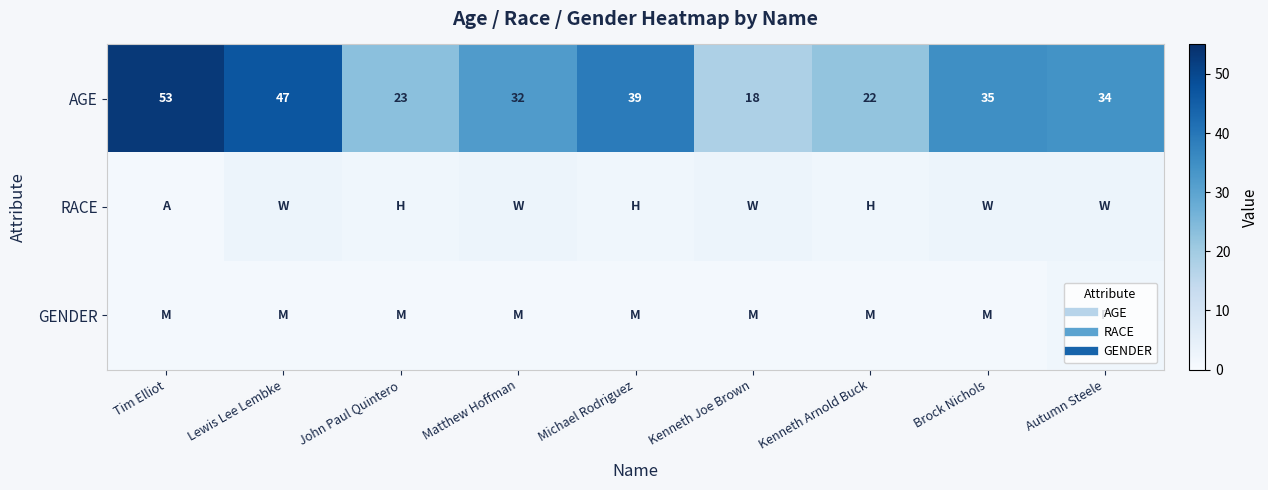

The RACE series shows 1 at Tim Elliot. True or false?

True